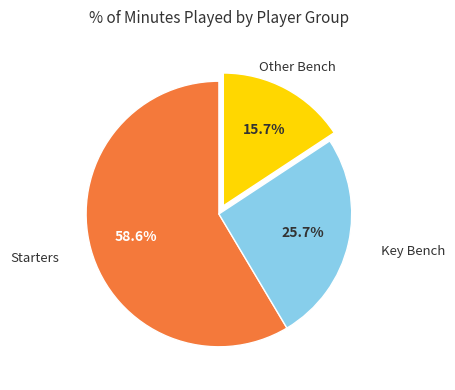

How many segments does this pie chart have?

3